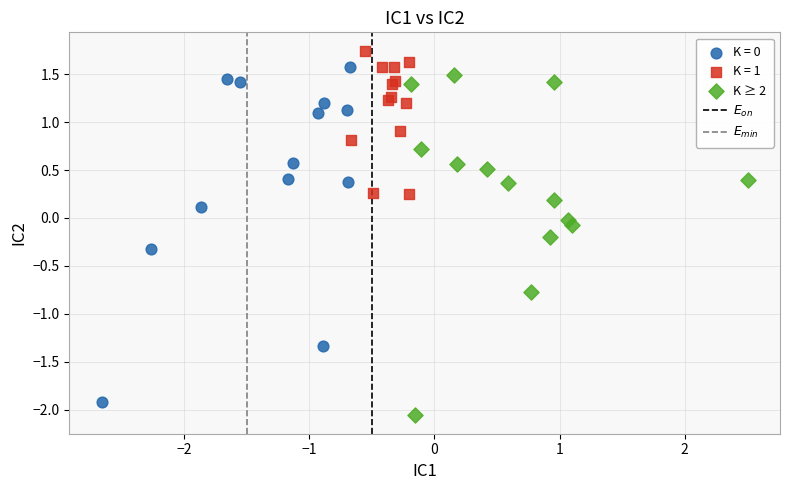

Which series contains the highest Y value?

K = 1